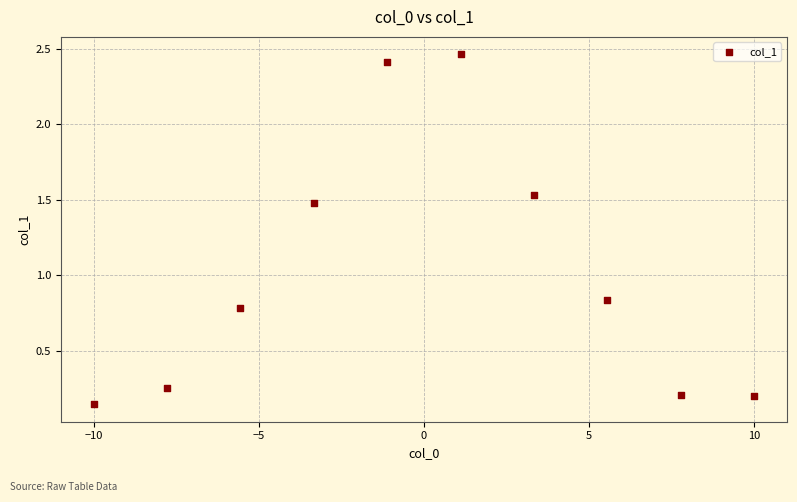

What is the range of Y values (max minus min)?

2.3